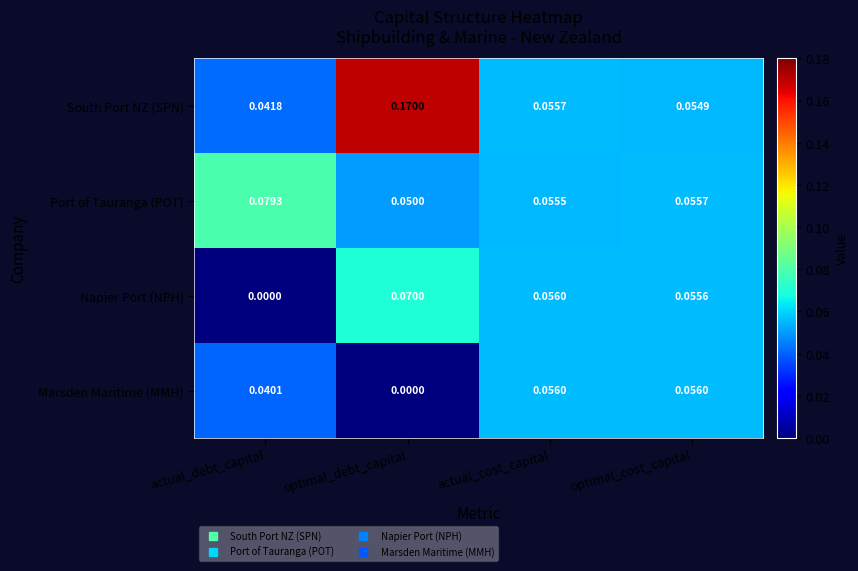

At which label does Port of Tauranga (POT) reach its peak?

actual_debt_capital